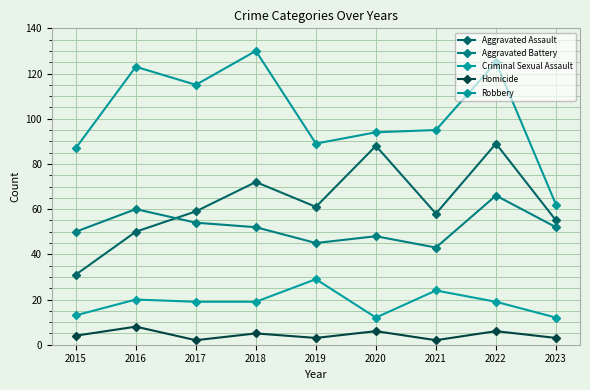

True or false: Robbery and Homicide cross at least once.

False